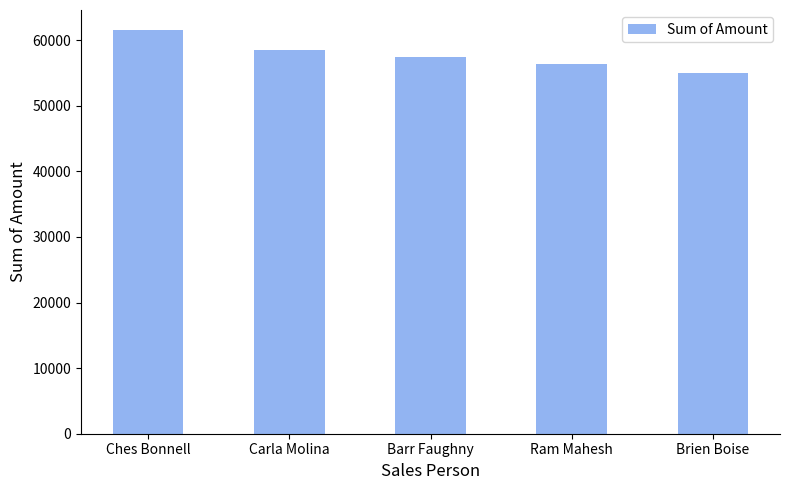

What value does the data have at Carla Molina, to the nearest 50?

58550